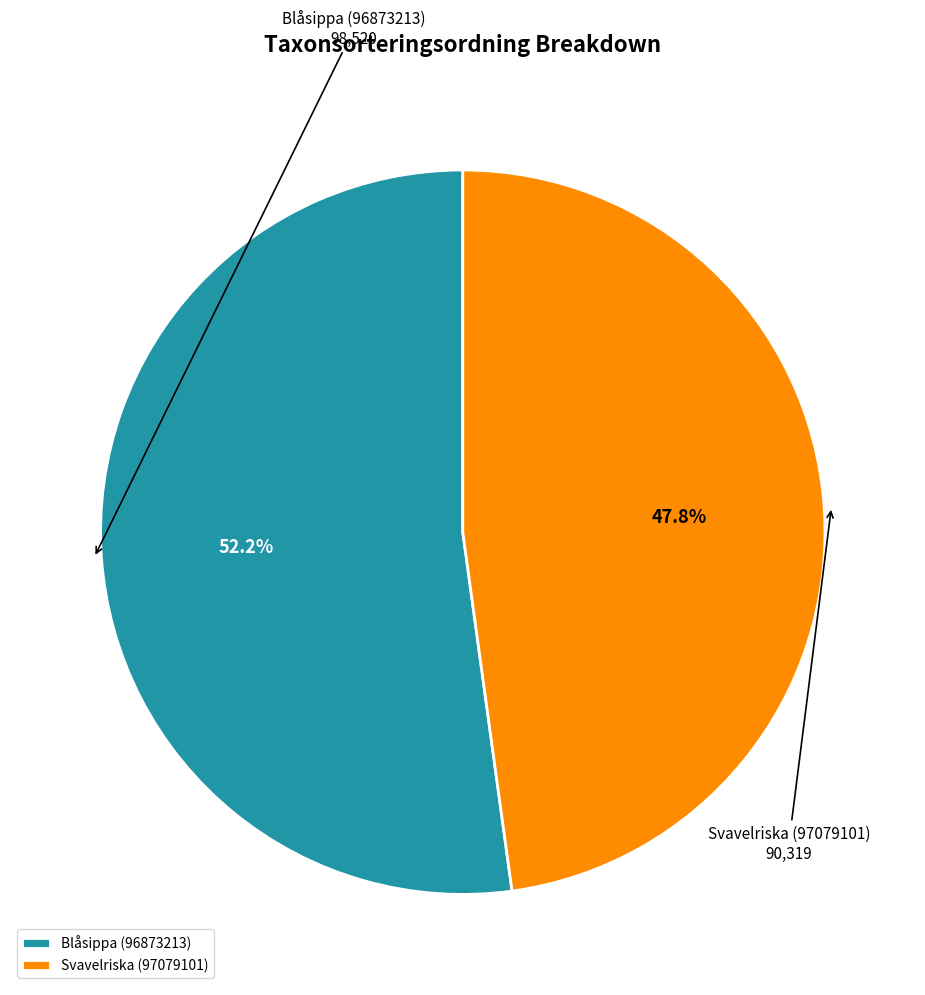

How many slices are in this pie chart?

2